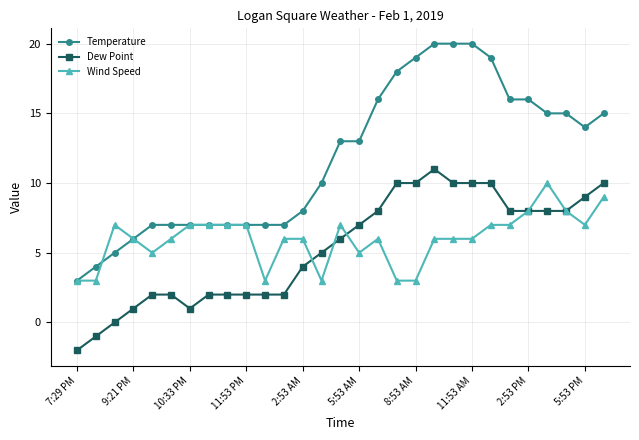

True or false: Wind Speed has more than 0 interior local peaks.

True